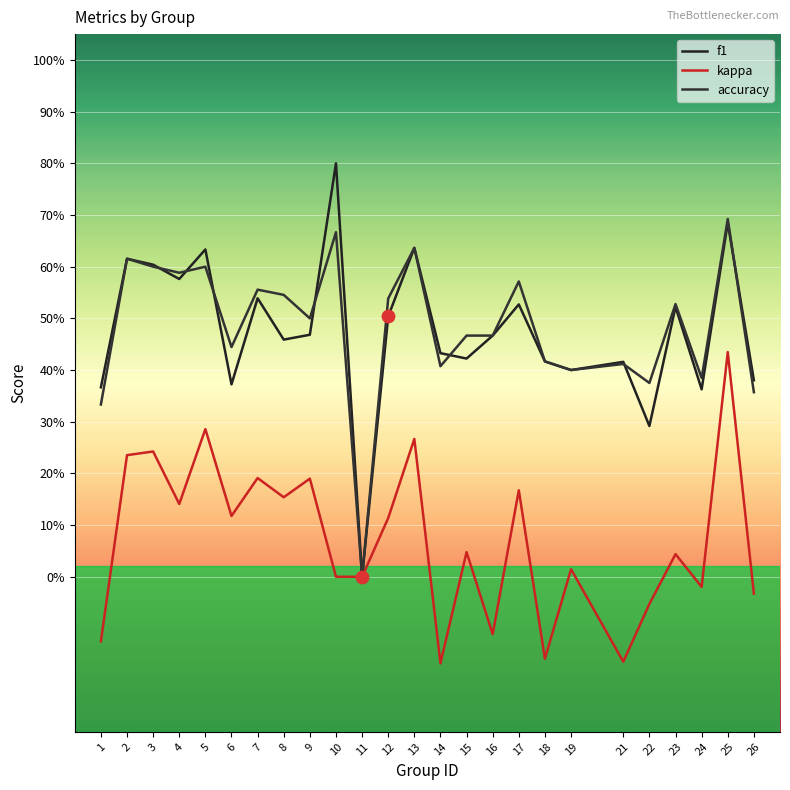

What are all the series names shown in the legend?

f1, kappa, accuracy